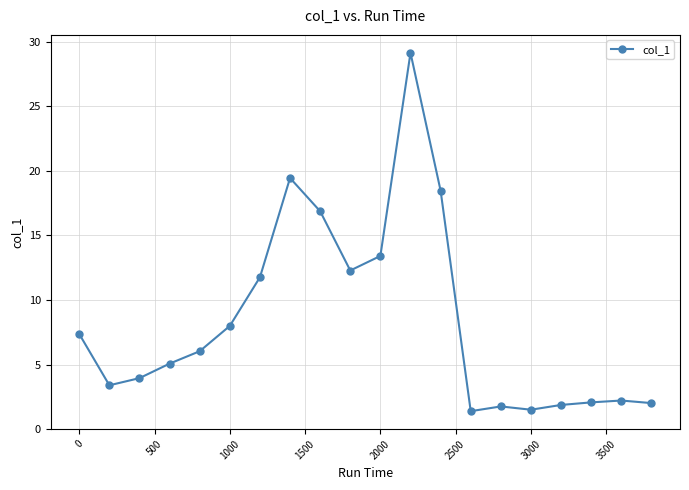

What is the average value?

8.4